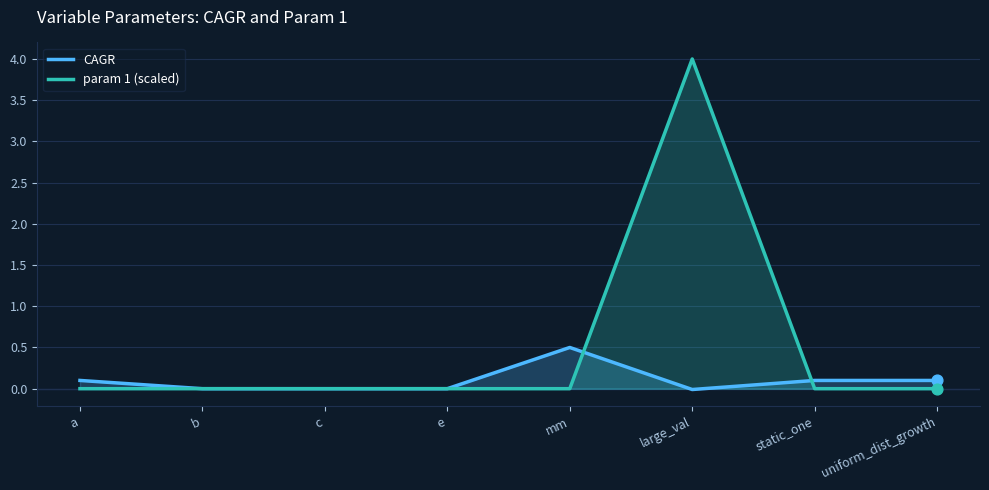

Which series has the widest spread of Y values?

param 1 (scaled)